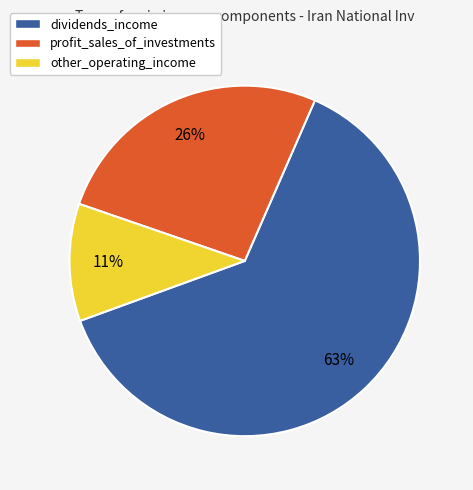

To the nearest percent, what percentage of the pie is other_operating_income?

11%